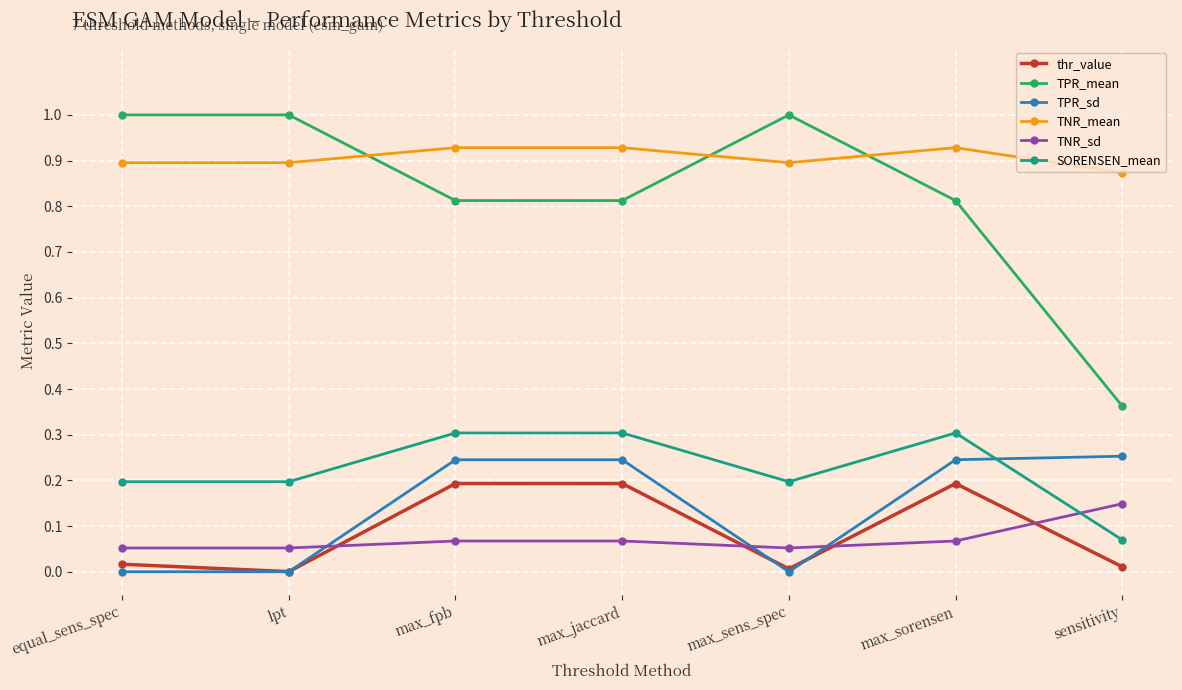

Is it true that thr_value equals 0.2 at max_jaccard?

True